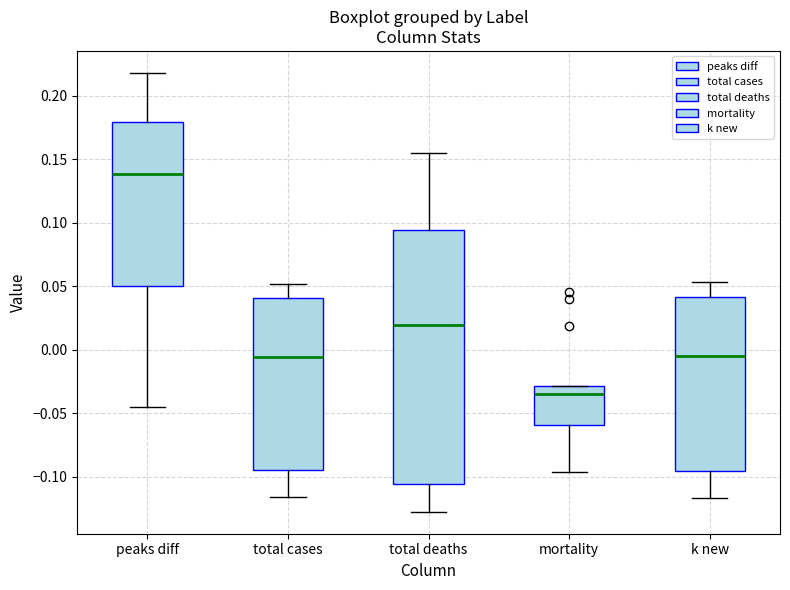

Reading left to right, read every box against the y-axis: the position of its median line, the range the box covers, and the ends of its whiskers. The values are not printed on the chart, so give them approximately, as read against the axis.

peaks diff: median 0.140, box 0.050 to 0.180, whiskers -0.045 to 0.220
total cases: median -0.005, box -0.095 to 0.040, whiskers -0.115 to 0.050
total deaths: median 0.020, box -0.105 to 0.095, whiskers -0.125 to 0.155
mortality: median -0.035, box -0.060 to -0.030, whiskers -0.095 to -0.030
k new: median -0.005, box -0.095 to 0.040, whiskers -0.115 to 0.055